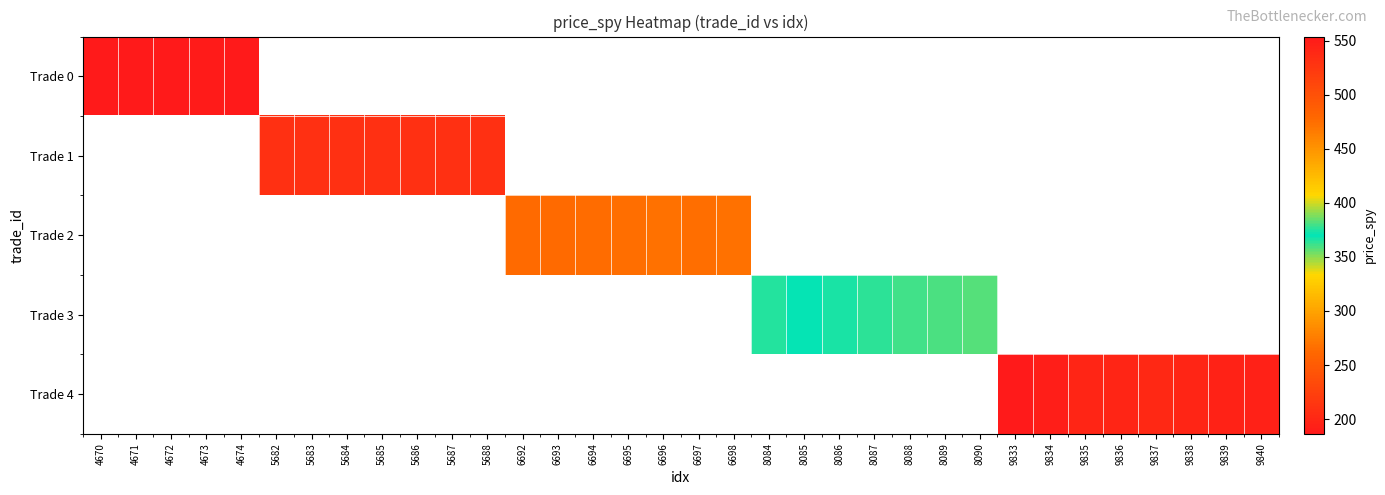

How many data points does each series have?

34